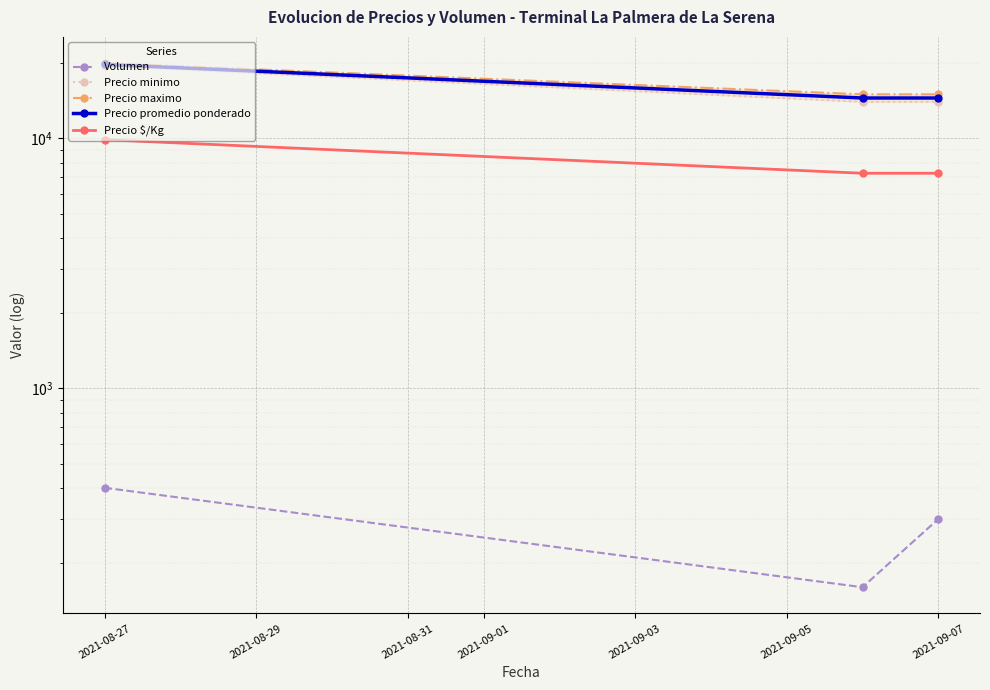

Reading right to left, extract all data points from this chart.

Volumen: 300	160	400
Precio minimo: 14000	14000	19500
Precio maximo: 15000	15000	20000
Precio promedio ponderado: 14500	14500	19750
Precio $/Kg: 7250	7250	9875